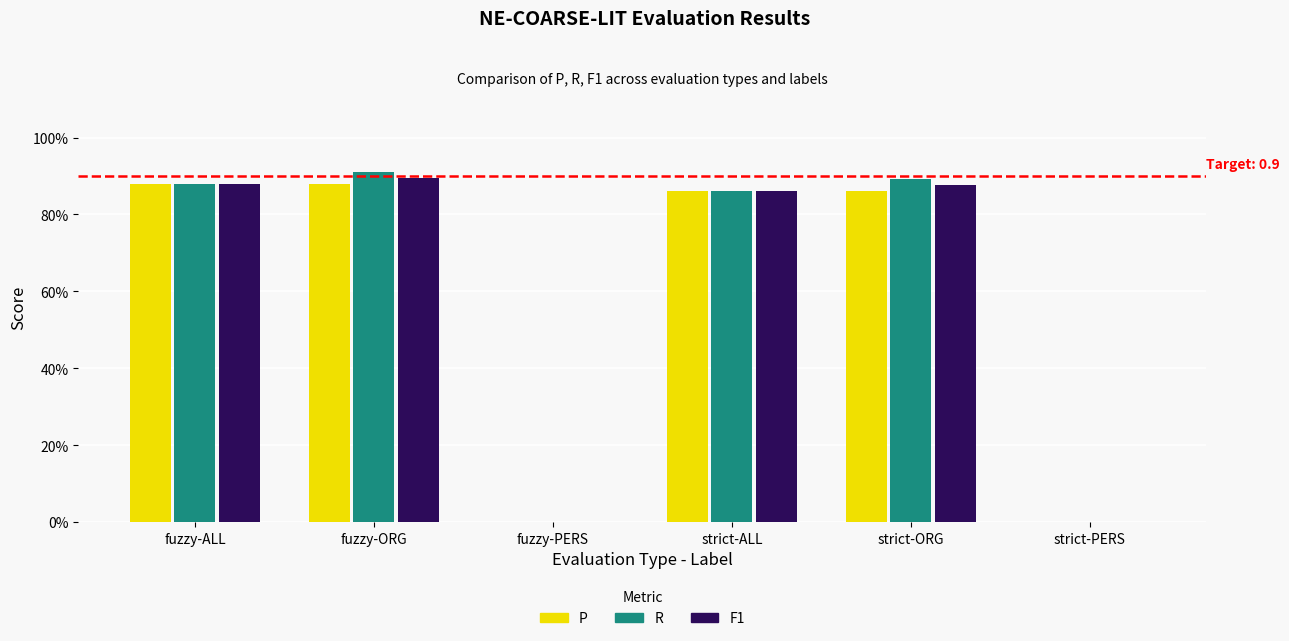

What is the label of the 4th bar from the left?

strict-ALL